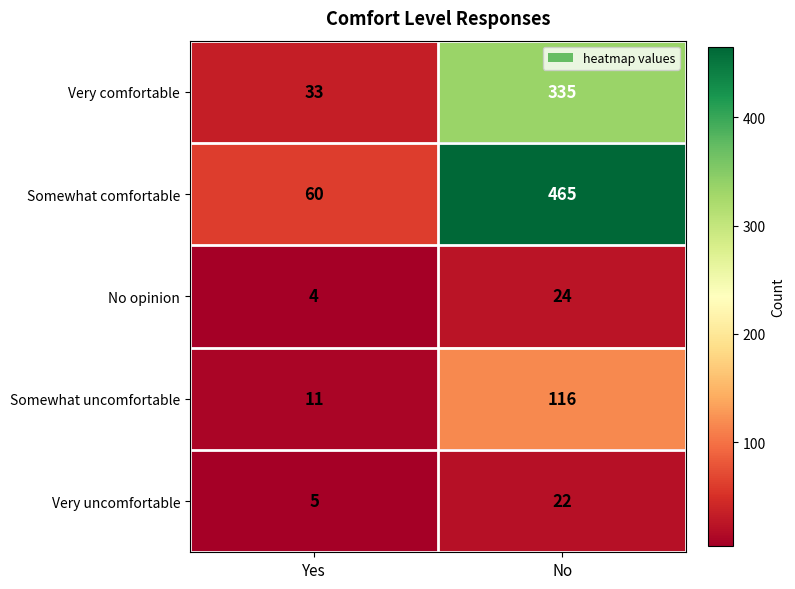

Which series has the largest total across all categories?

Somewhat comfortable